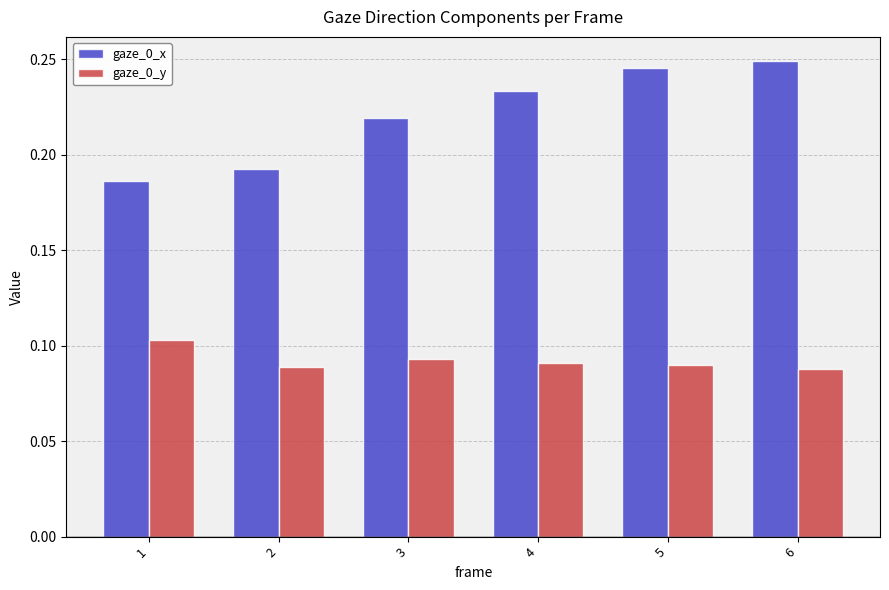

Is the value of gaze_0_x at 2 greater than the value of gaze_0_y at 2?

Yes